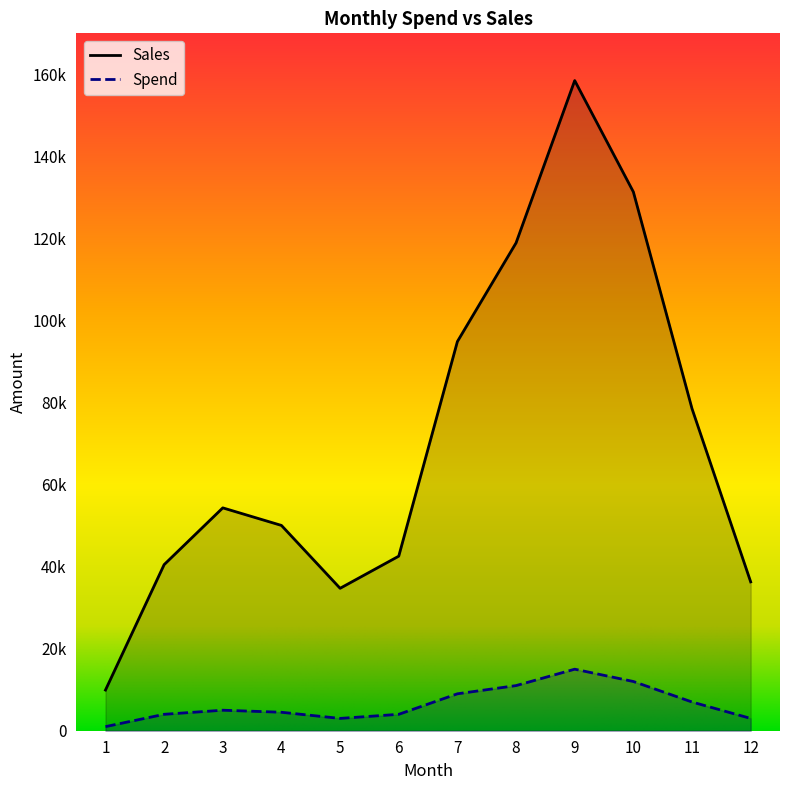

What is the difference between the second highest and minimum values in the Sales series?

121434